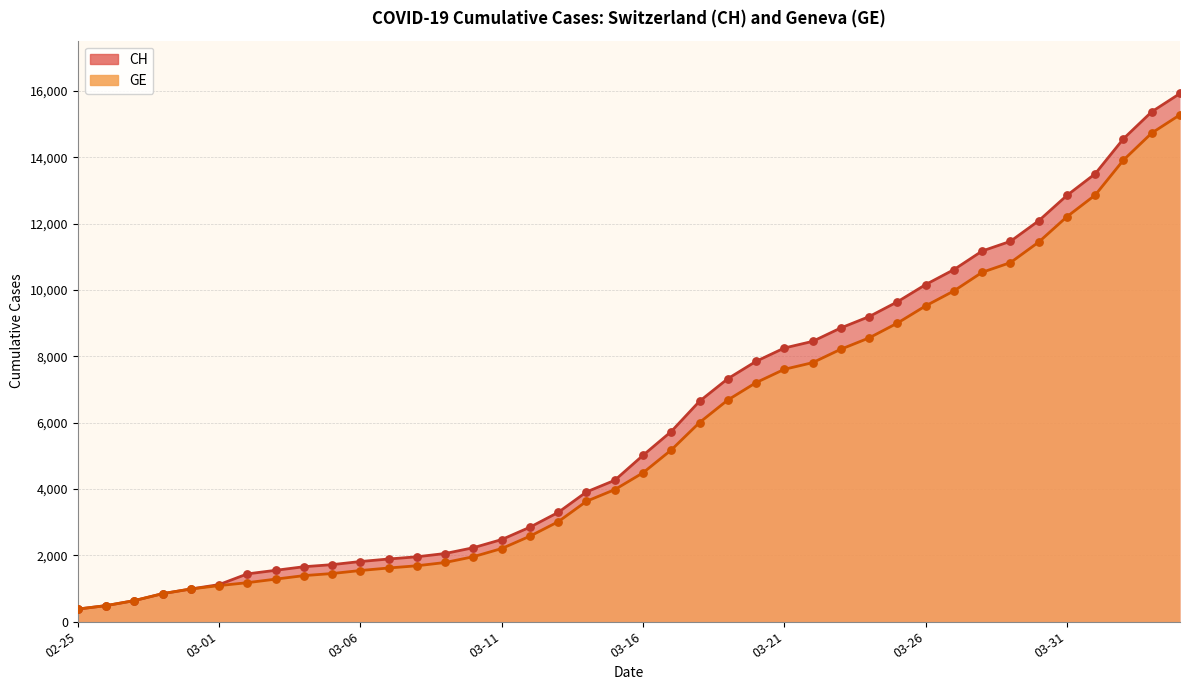

Which series contains the lowest Y value?

CH